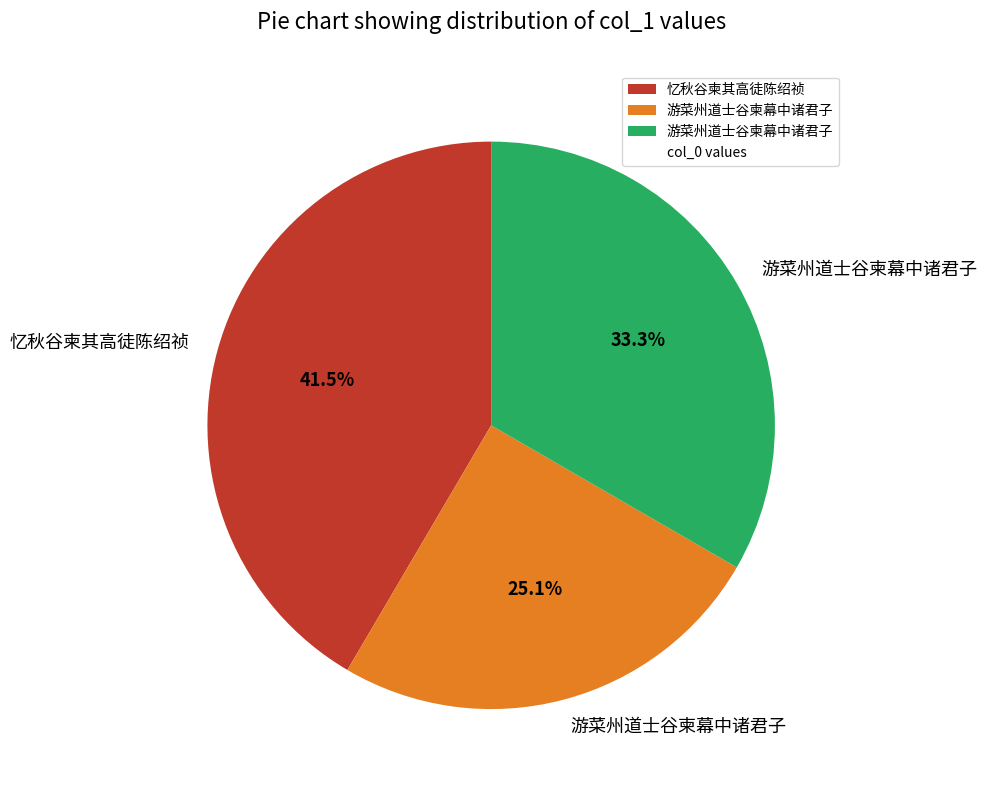

Is there a majority slice in this chart?

No